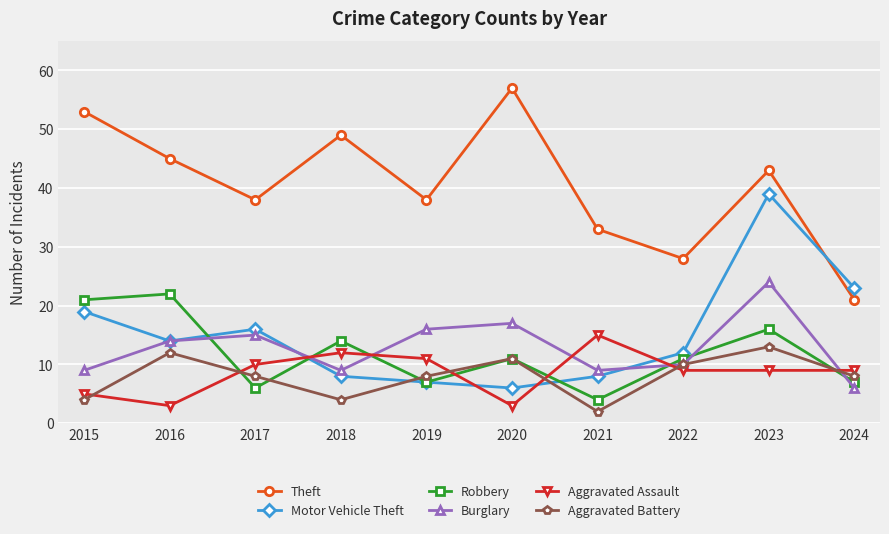

The value of Motor Vehicle Theft at 2016 is 14. True or false?

True